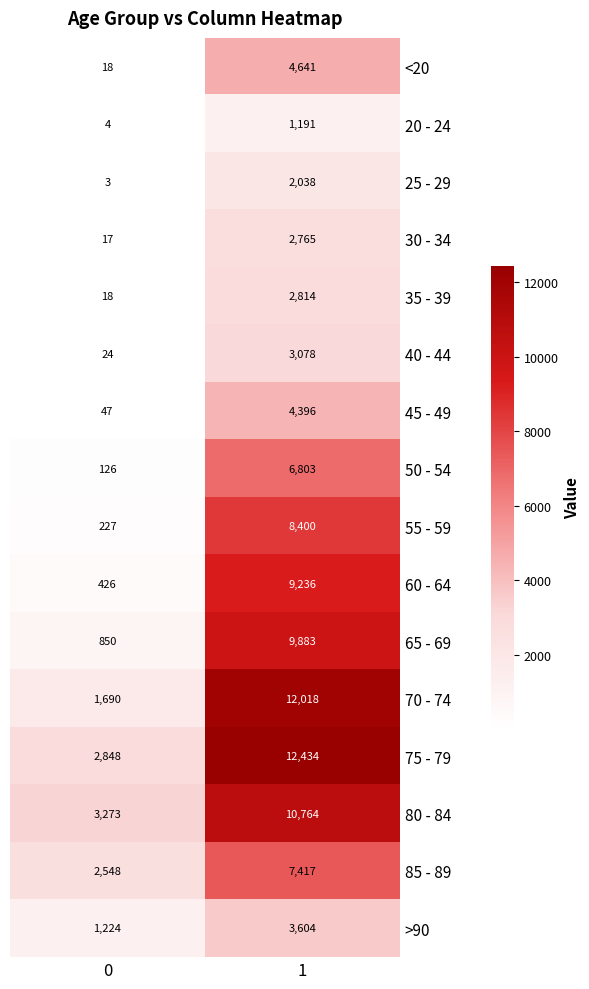

The 80 - 84 series shows 10764 at 1. True or false?

True